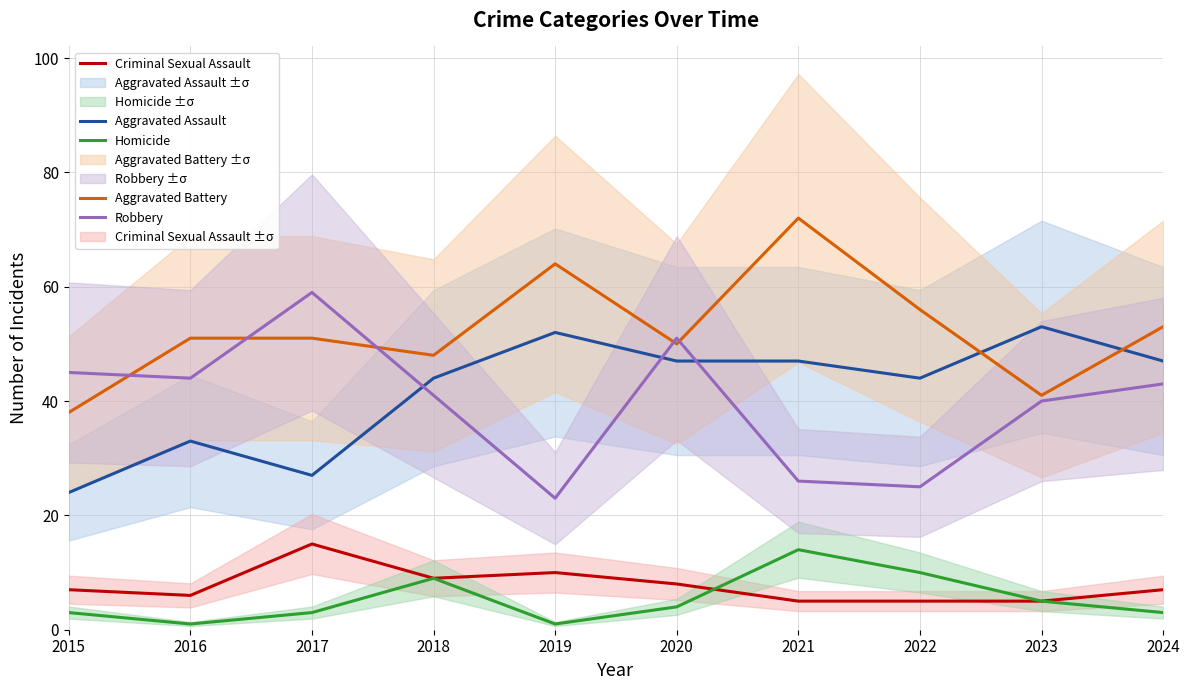

At which label does Homicide first exceed 4?

2018